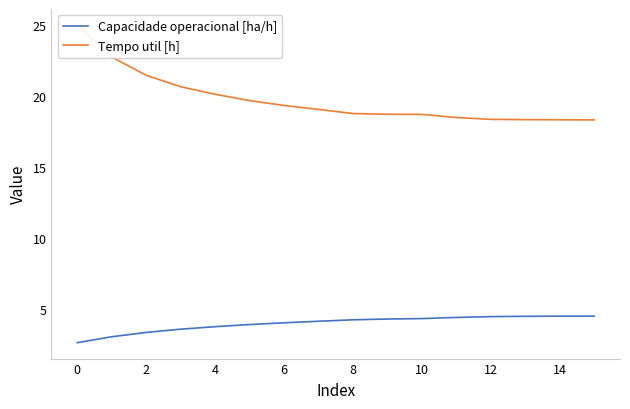

Reading left to right, what are all the values shown in this chart?

Capacidade operacional [ha/h]: 2.6	3.0	3.3	3.5	3.7	3.9	4.0	4.1	4.2	4.3	4.3	4.4	4.4	4.5	4.5	4.5
Tempo util [h]: 25.0	22.7	21.4	20.6	20.1	19.7	19.3	19.0	18.8	18.7	18.7	18.5	18.3	18.3	18.3	18.3